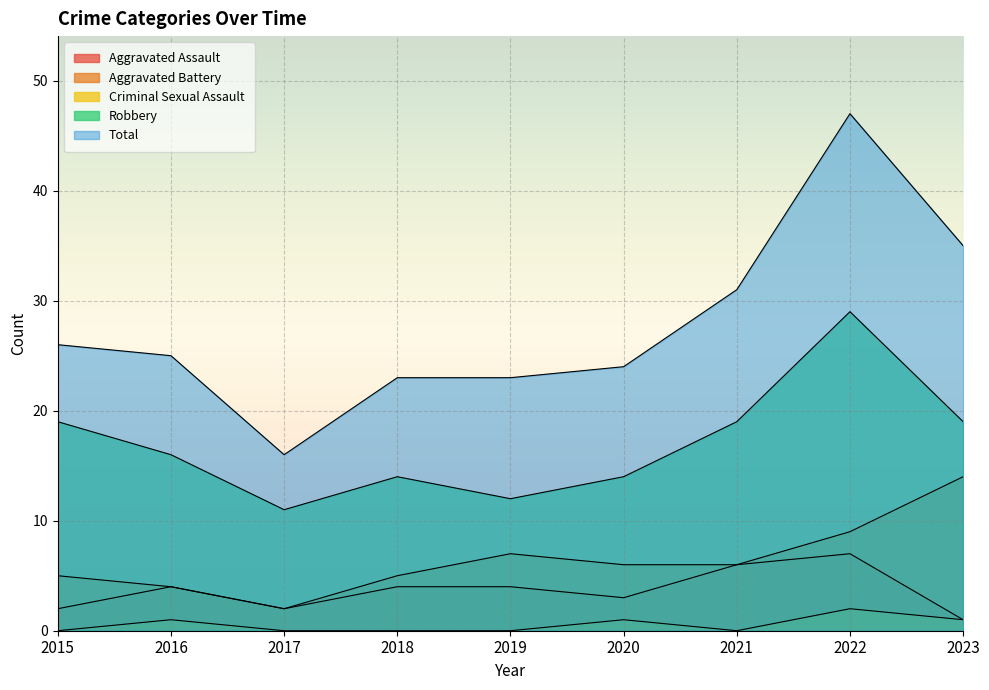

Where does the Aggravated Assault series first go above 4?

2021